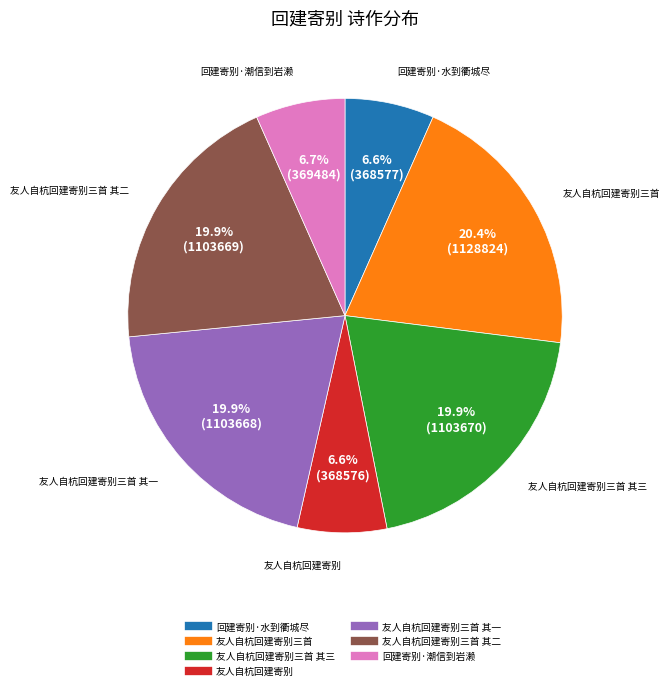

Is there a majority slice in this chart?

No